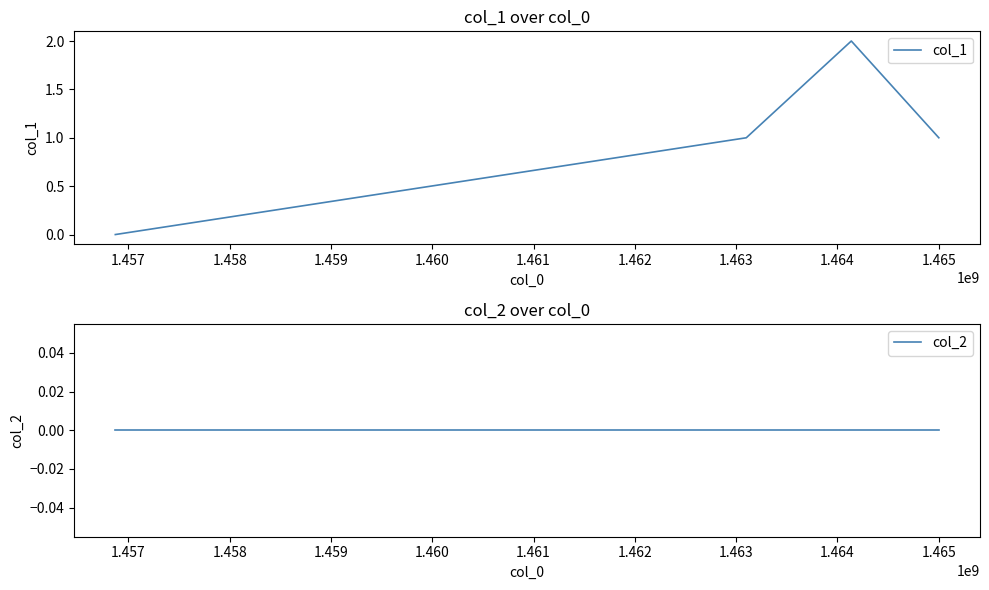

True or false: col_1 has more than 1 points higher than both neighbors.

False